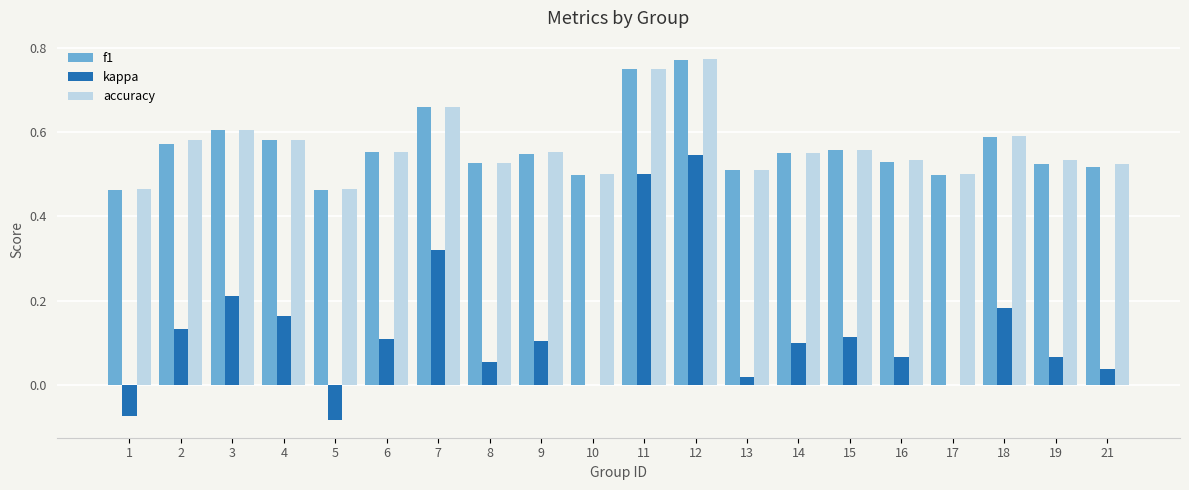

Is it true that f1 equals 0.2 at 8?

False